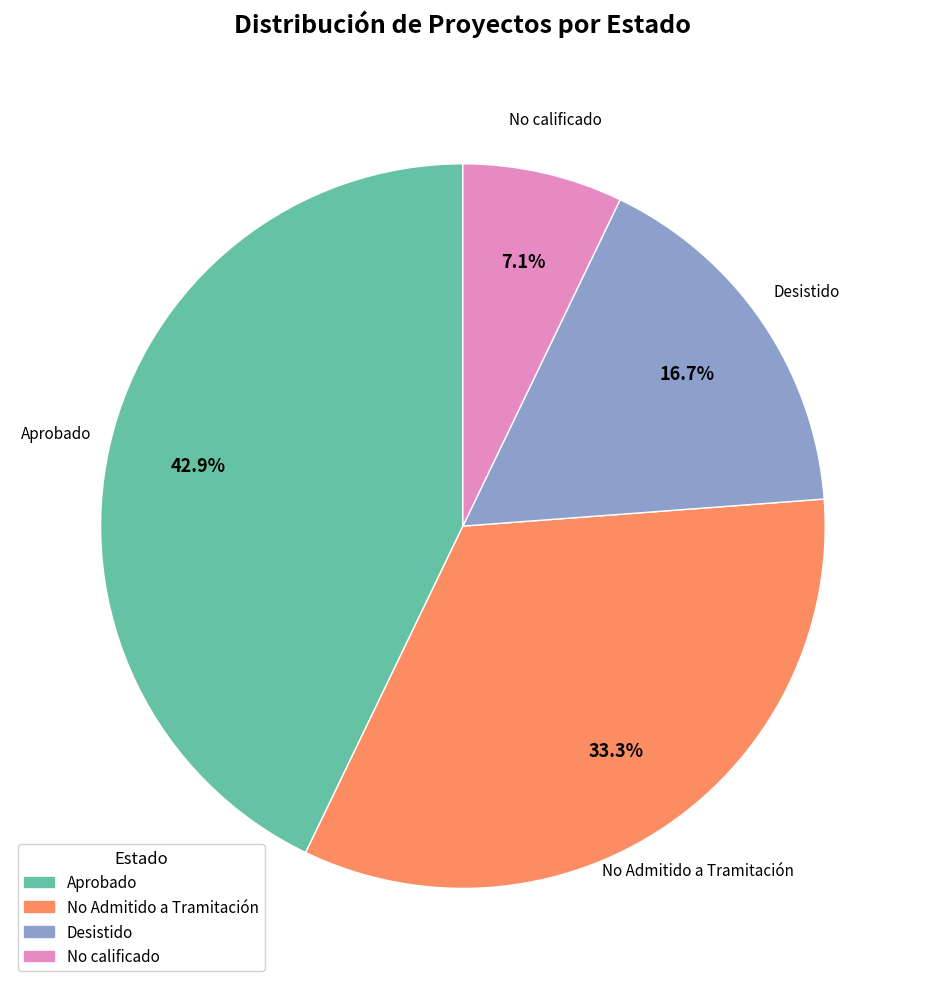

Count the number of slices in the pie.

4